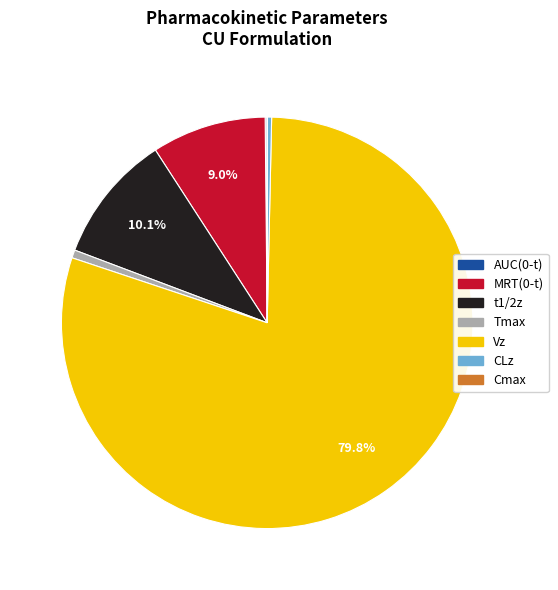

Is there any slice that represents more than half of the pie?

Yes